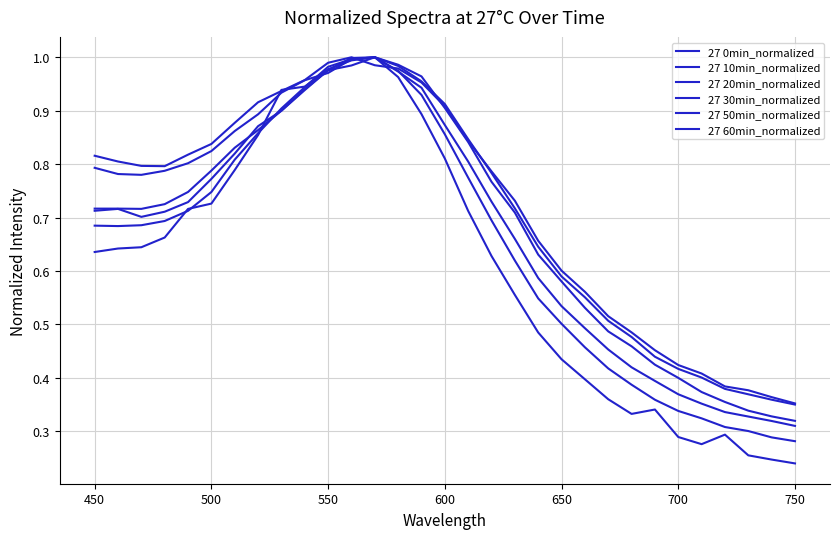

How many interior local valleys does the 27 10min_normalized series have?

1